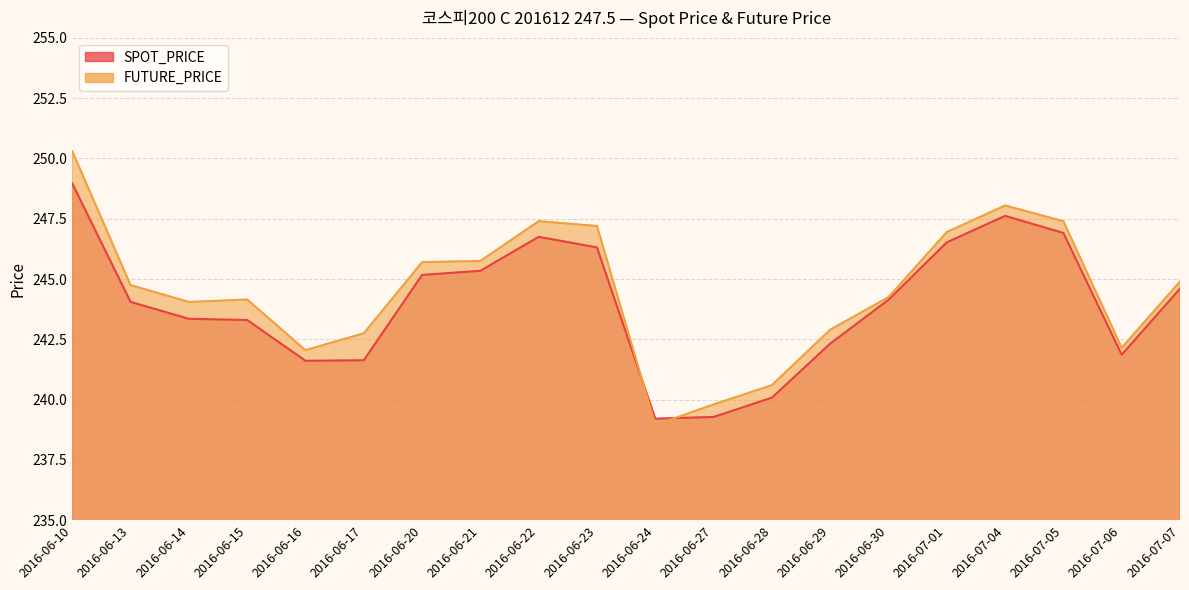

Rank the categories by SPOT_PRICE value from highest to lowest.

2016-06-10, 2016-07-04, 2016-07-05, 2016-06-22, 2016-07-01, 2016-06-23, 2016-06-21, 2016-06-20, 2016-07-07, 2016-06-30, 2016-06-13, 2016-06-14, 2016-06-15, 2016-06-29, 2016-07-06, 2016-06-17, 2016-06-16, 2016-06-28, 2016-06-27, 2016-06-24